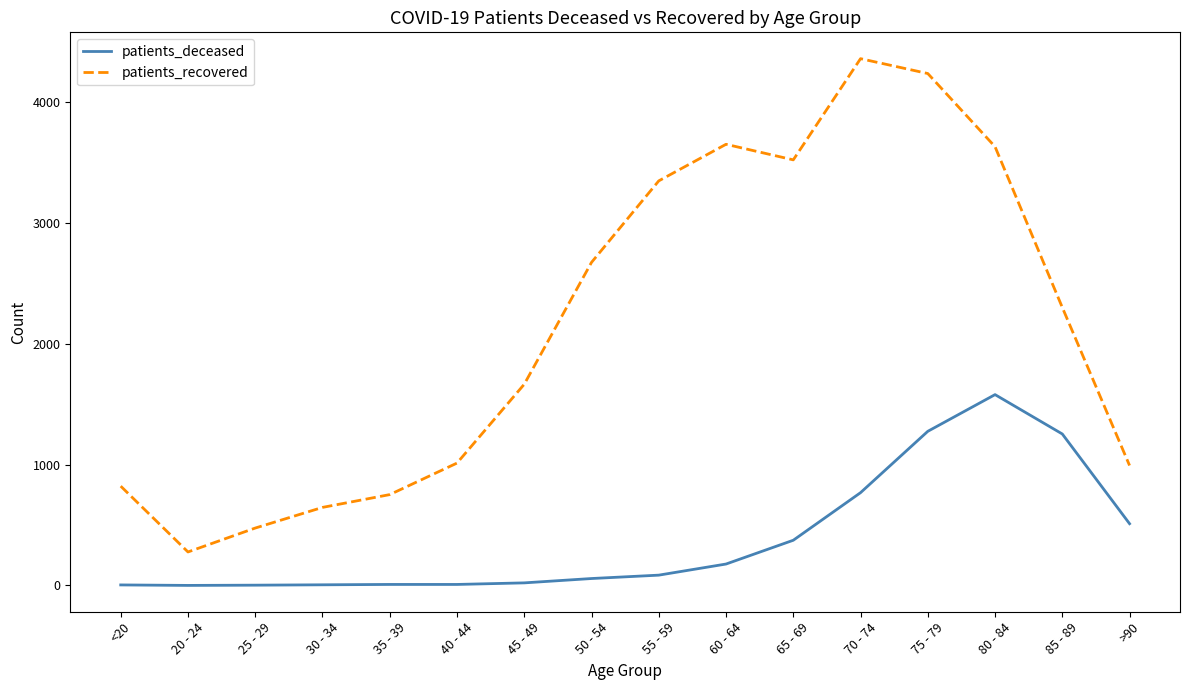

True or false: patients_recovered has more than 1 interior local peaks.

True